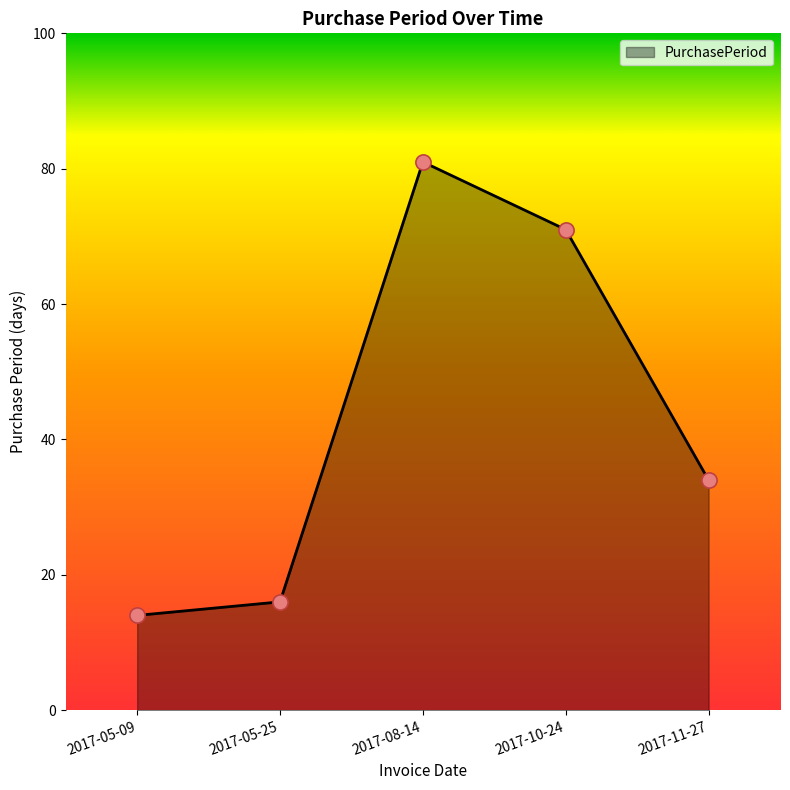

Between 2017-08-14 and 2017-11-27, which is larger?

2017-08-14